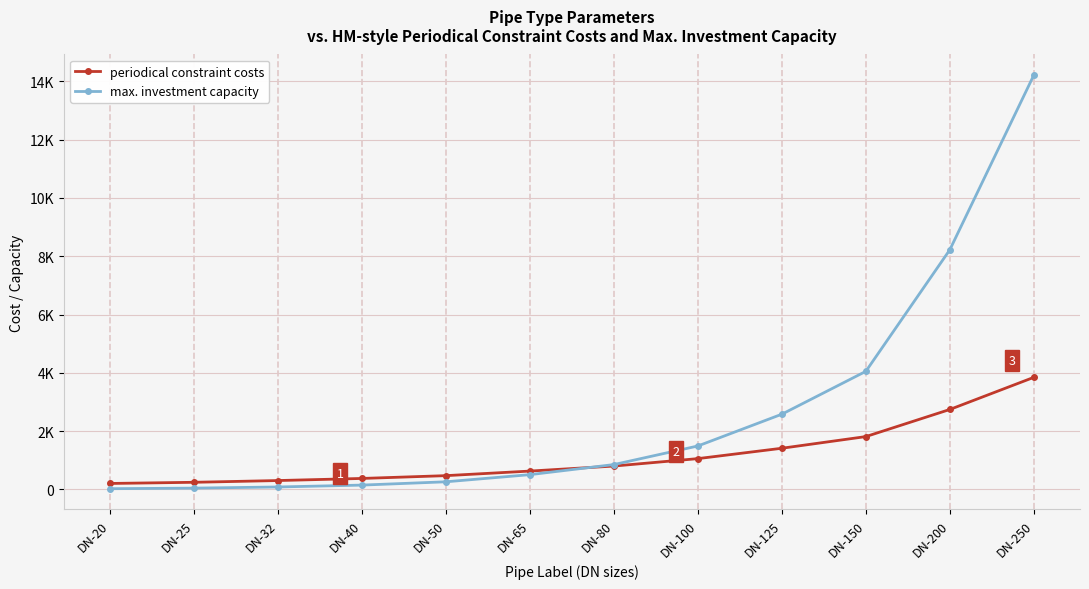

What is the difference between the max. investment capacity values at DN-20 and DN-32?

59.0